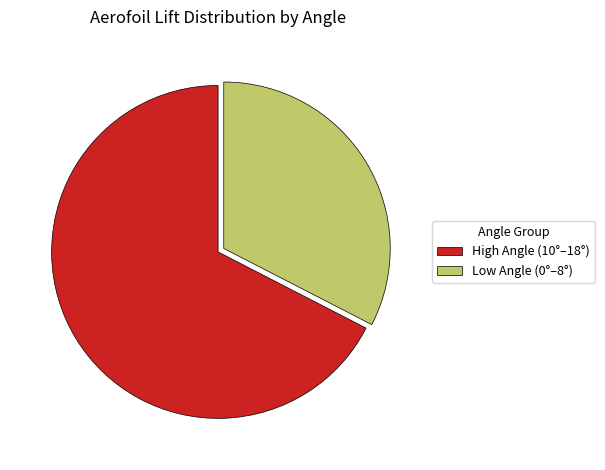

True or false: High Angle (10°–18°) accounts for 67% of the total.

True